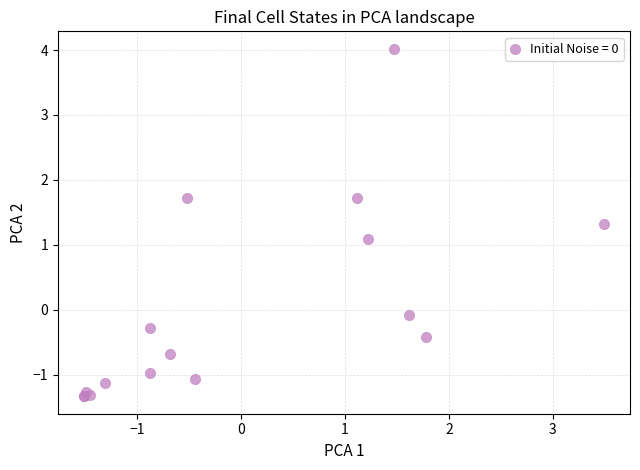

What Y value in the scatter plot is closest to 1?

1.1